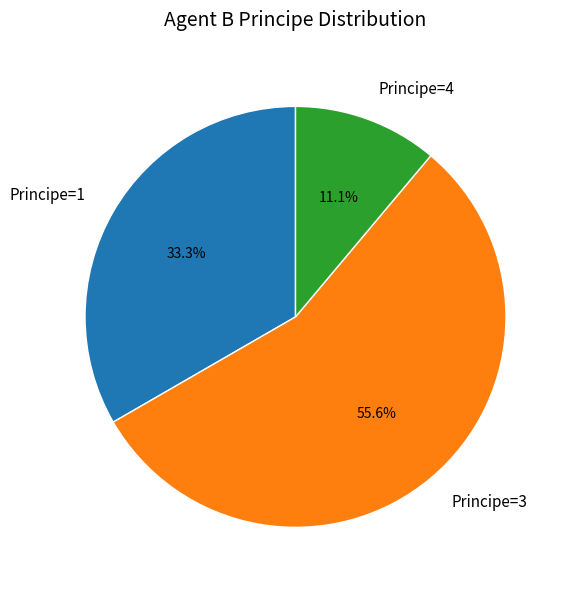

Rank the categories by value from highest to lowest.

Principe=3, Principe=1, Principe=4